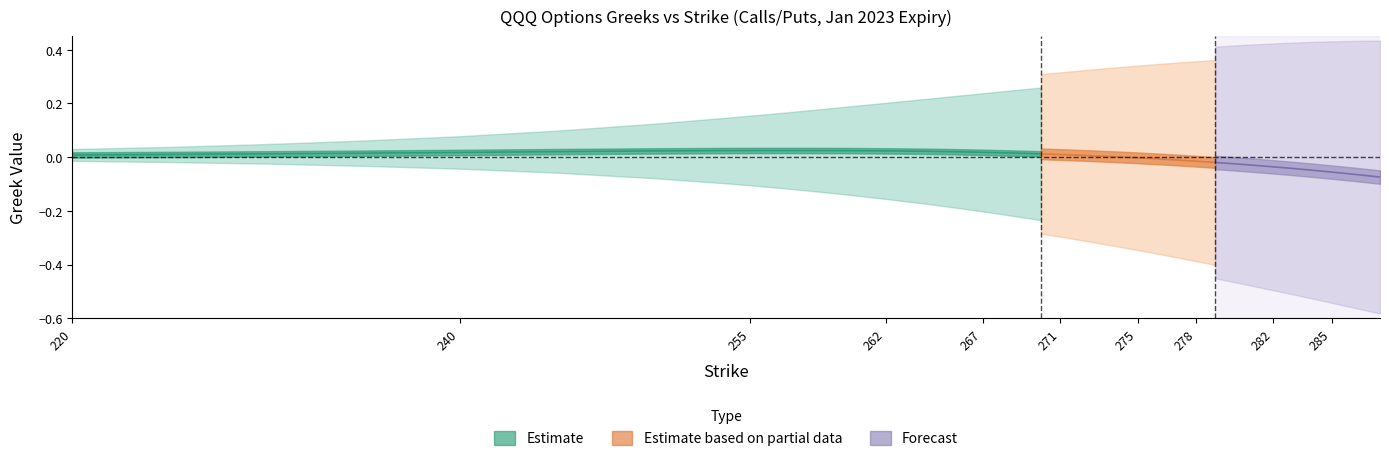

How many distinct data groups are displayed?

3